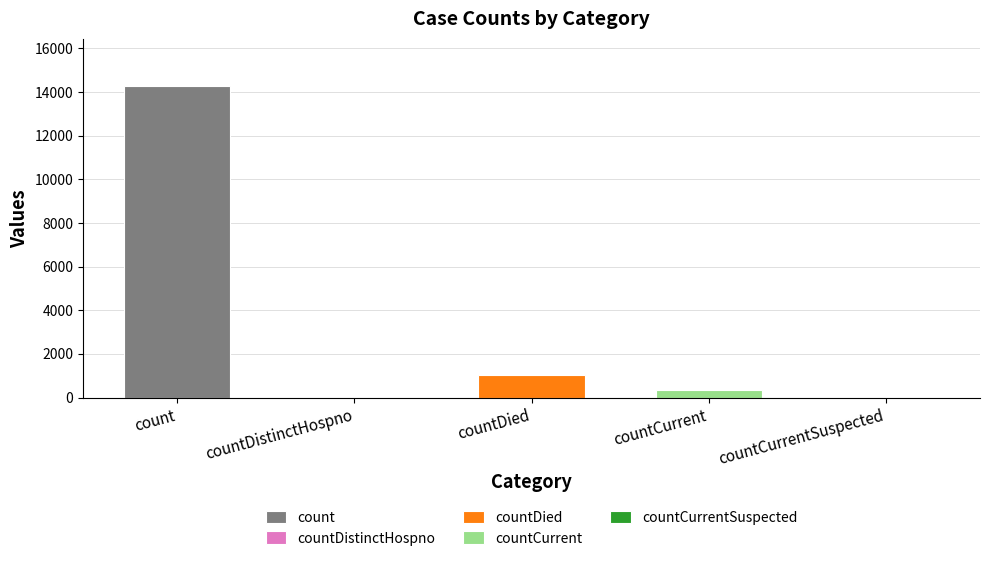

Between count and countDistinctHospno, which is larger?

count